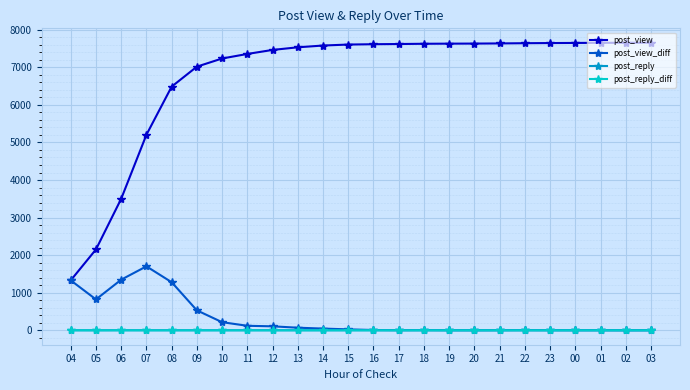

Which series has the widest spread of values?

post_view